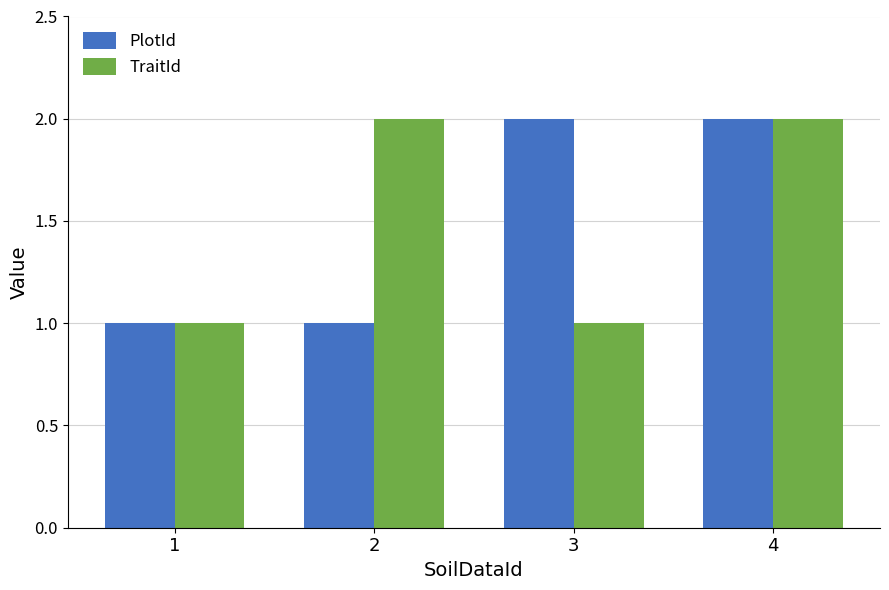

How many data points in TraitId are less than 2?

2